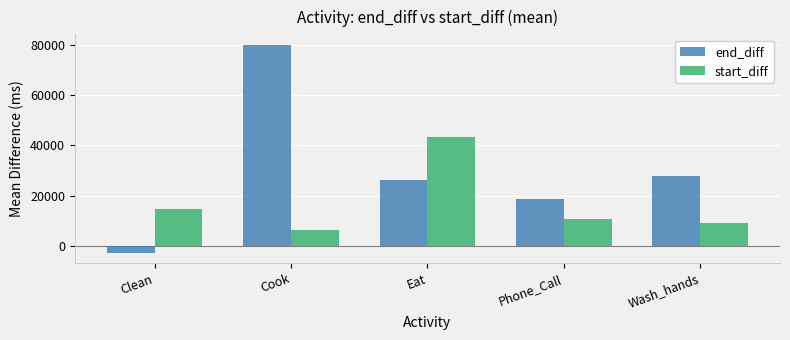

What is the spread (max minus min) of values at Phone_Call?

8004.2